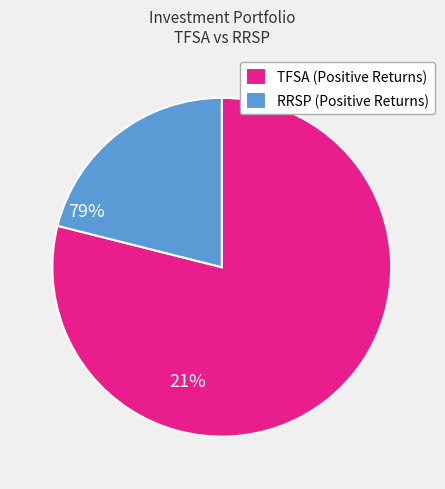

Do TFSA (Positive Returns) and RRSP (Positive Returns) together represent more than half of the pie?

Yes